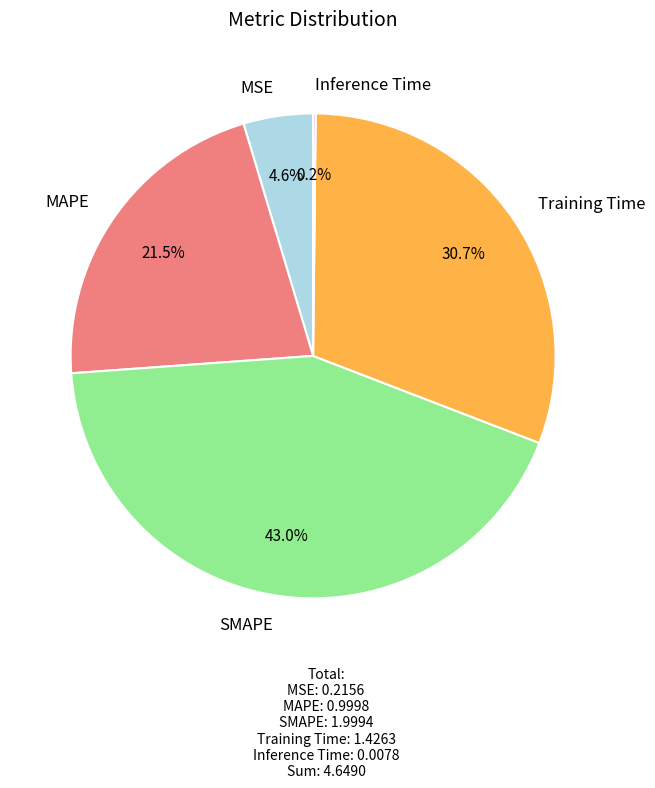

How much of the chart is everything except Training Time?

69.3%